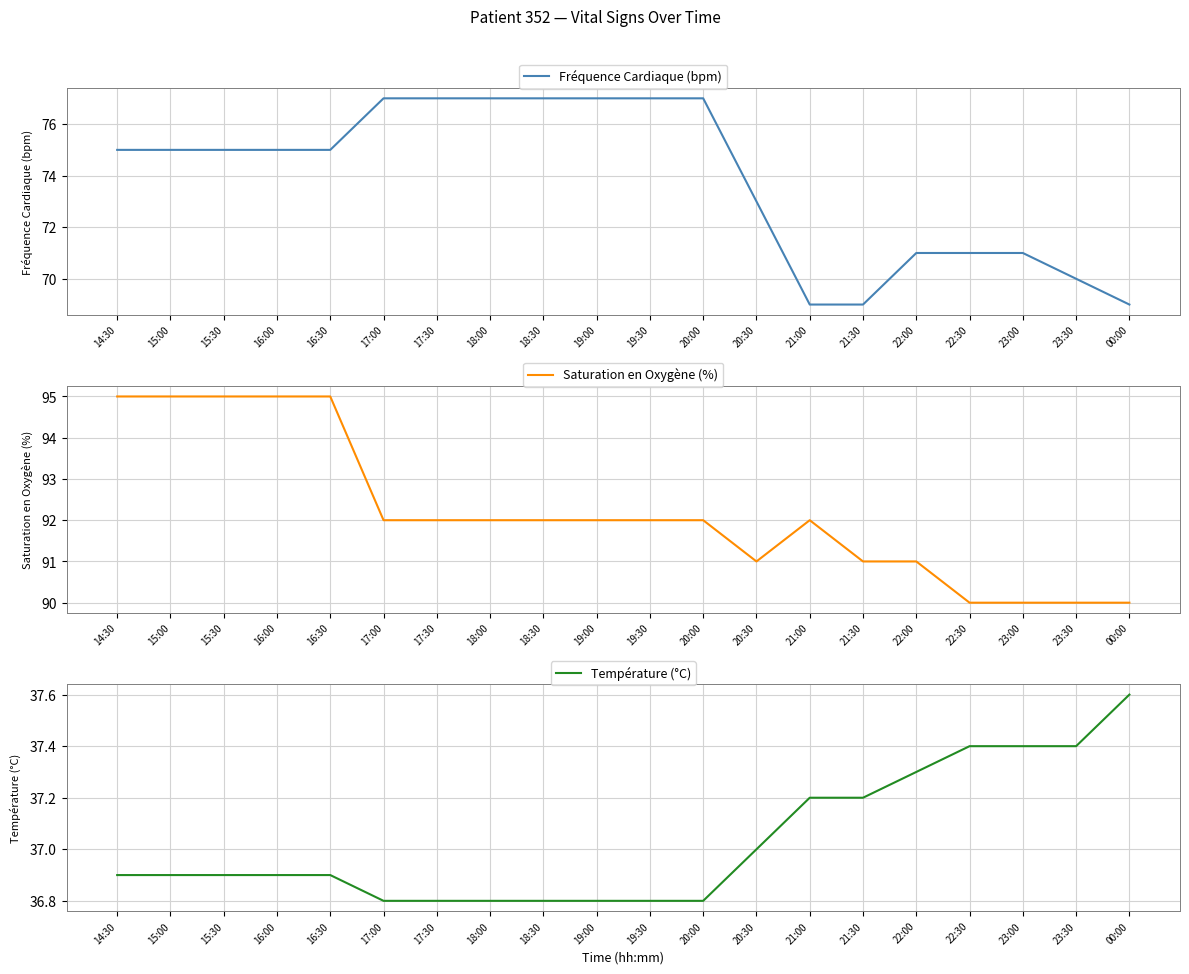

List the series in order of their peak value, lowest first.

Température (°C), Fréquence Cardiaque (bpm), Saturation en Oxygène (%)